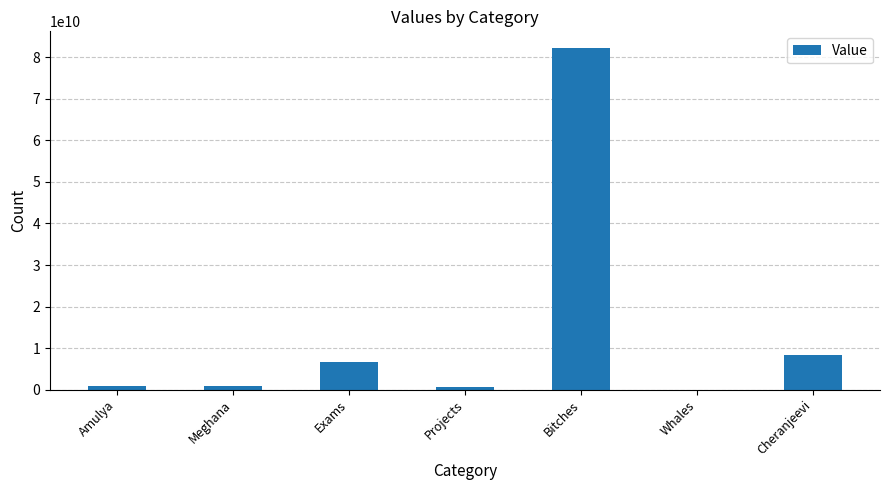

Is it true that the value at Projects is 548966556?

True